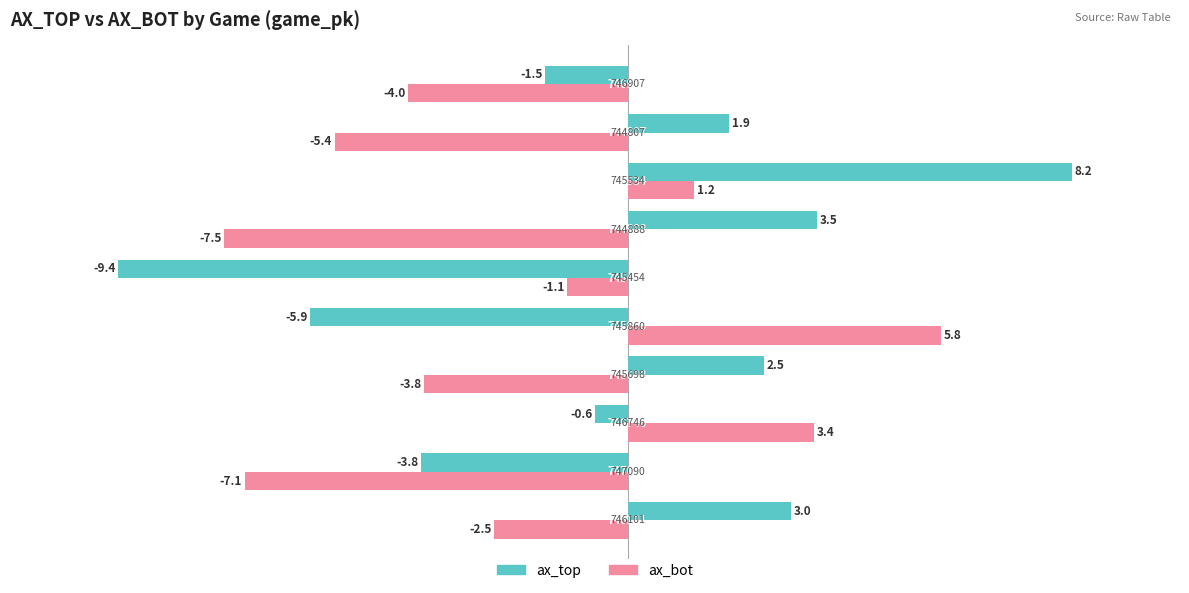

What is the maximum value for ax_bot?

5.8